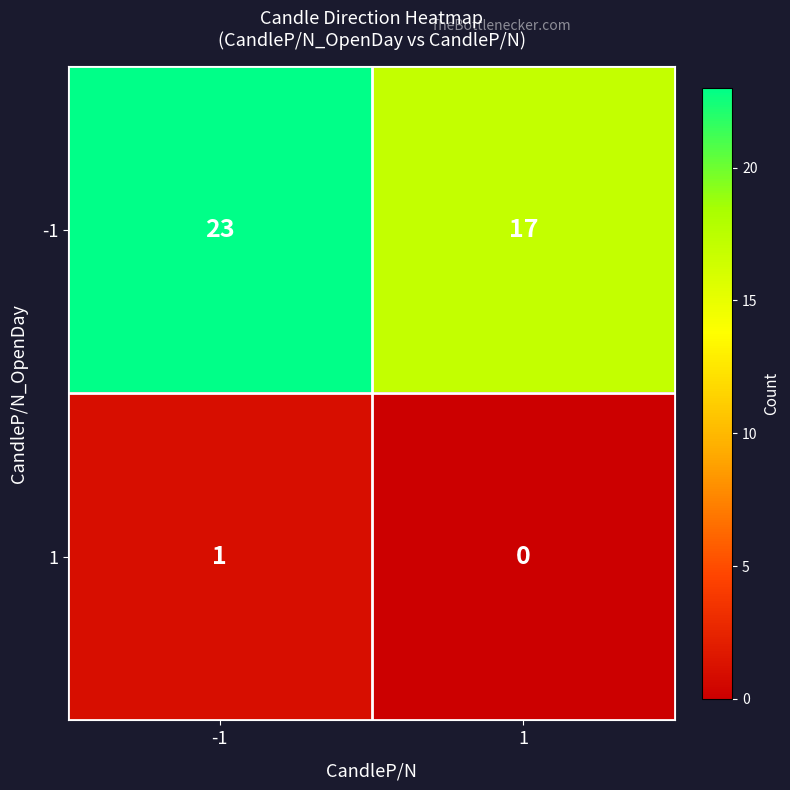

Count the number of data series in this chart.

2